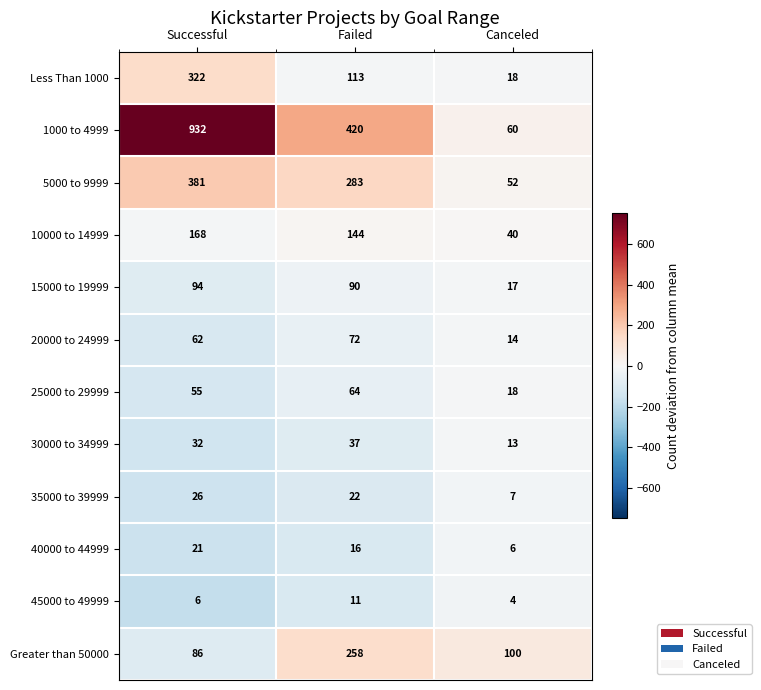

Which series has the largest total across all categories?

1000 to 4999